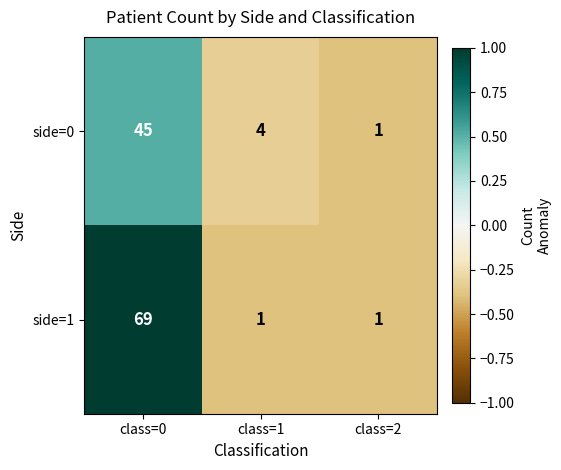

Count the number of categories in the chart.

3